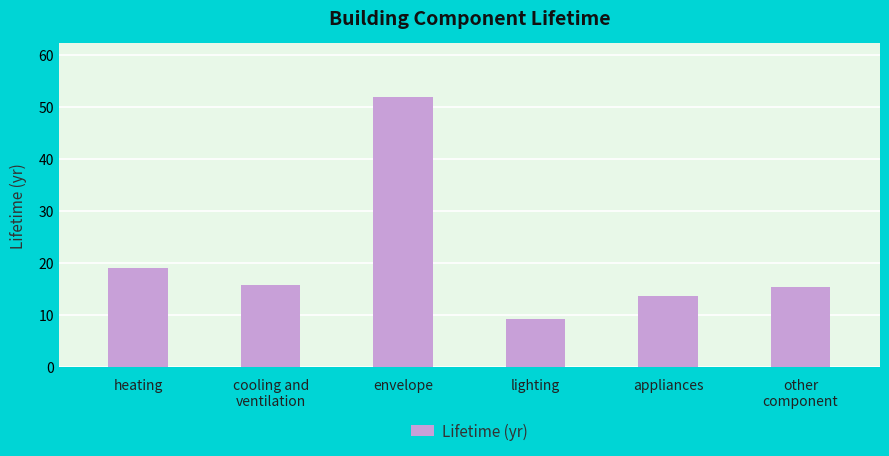

What is the greatest value displayed?

51.8